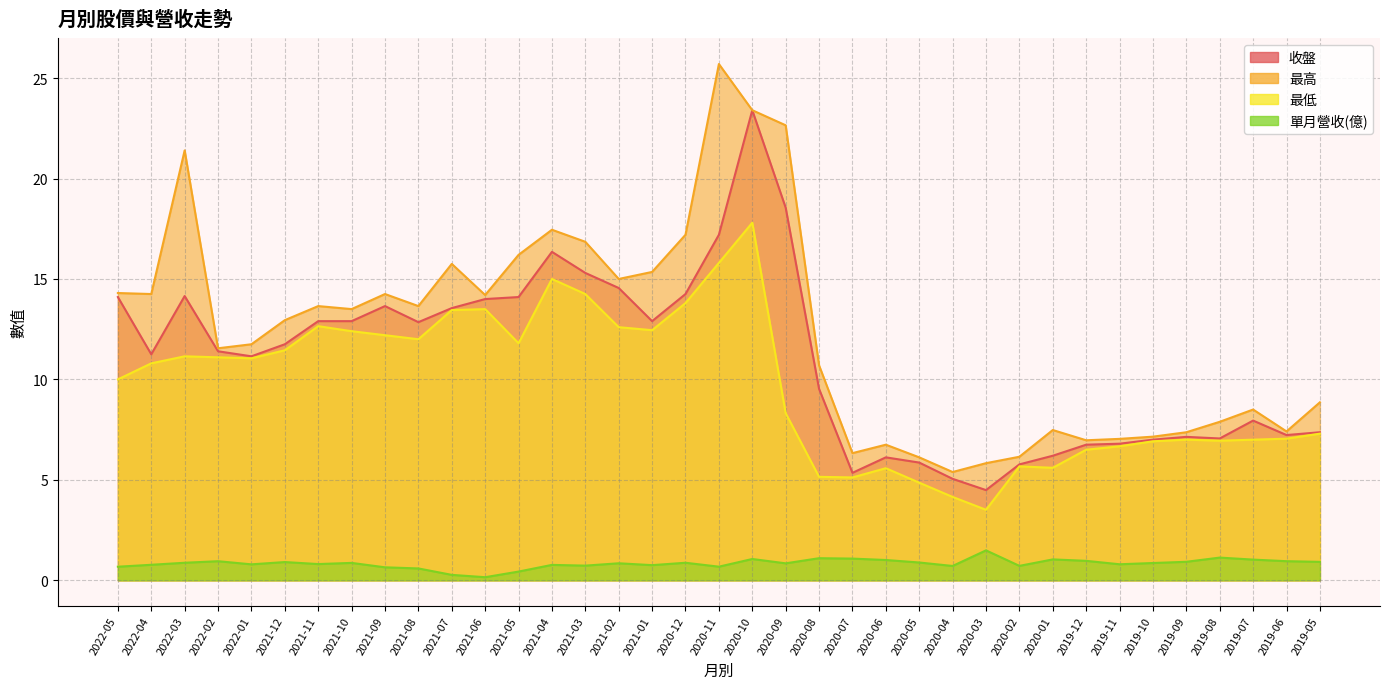

At which category is the sum across all series the highest?

2020-10